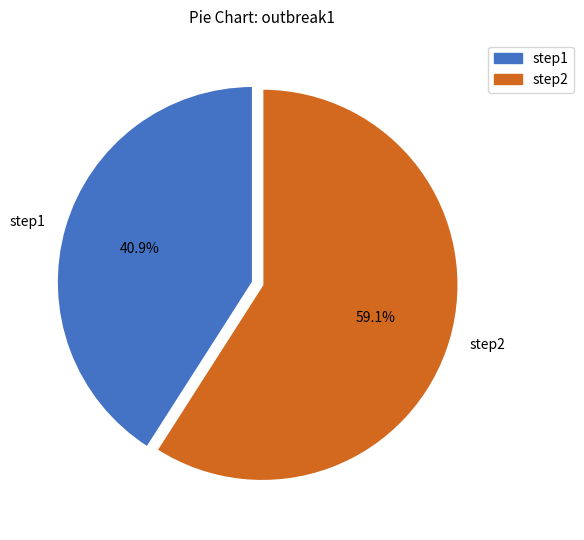

Approximately how many times larger is the value at step1 compared to step2?

0.7